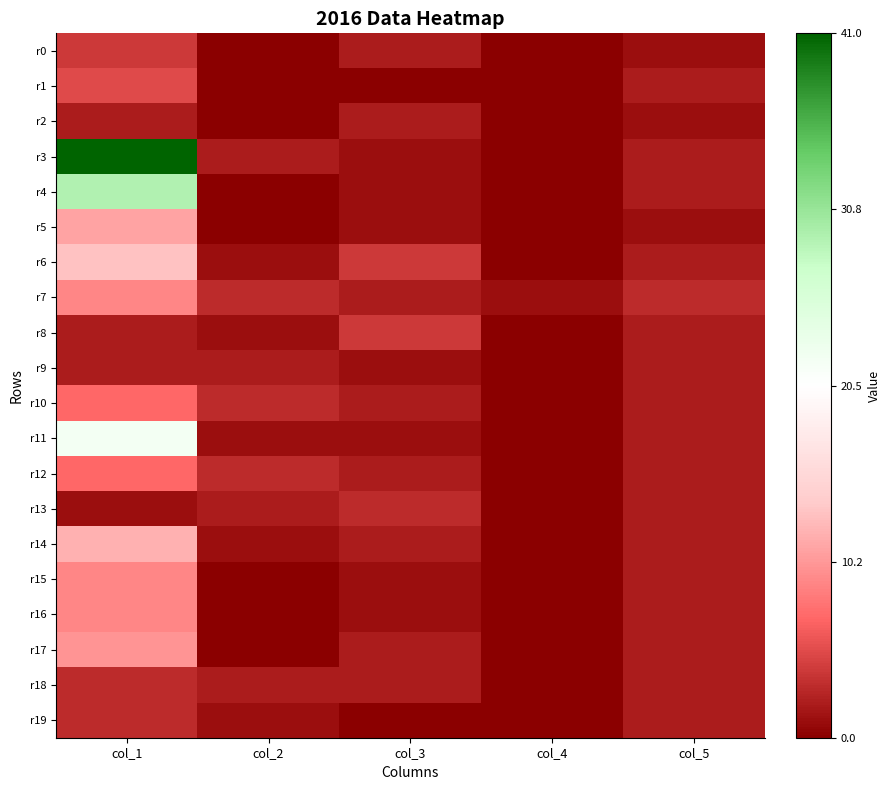

What is the total value across all series at col_1?

201